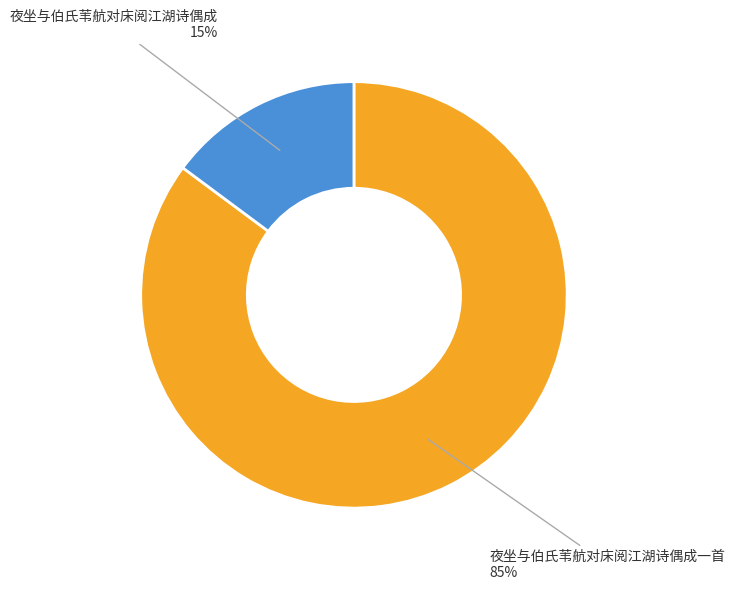

Is there any slice that represents more than half of the pie?

Yes